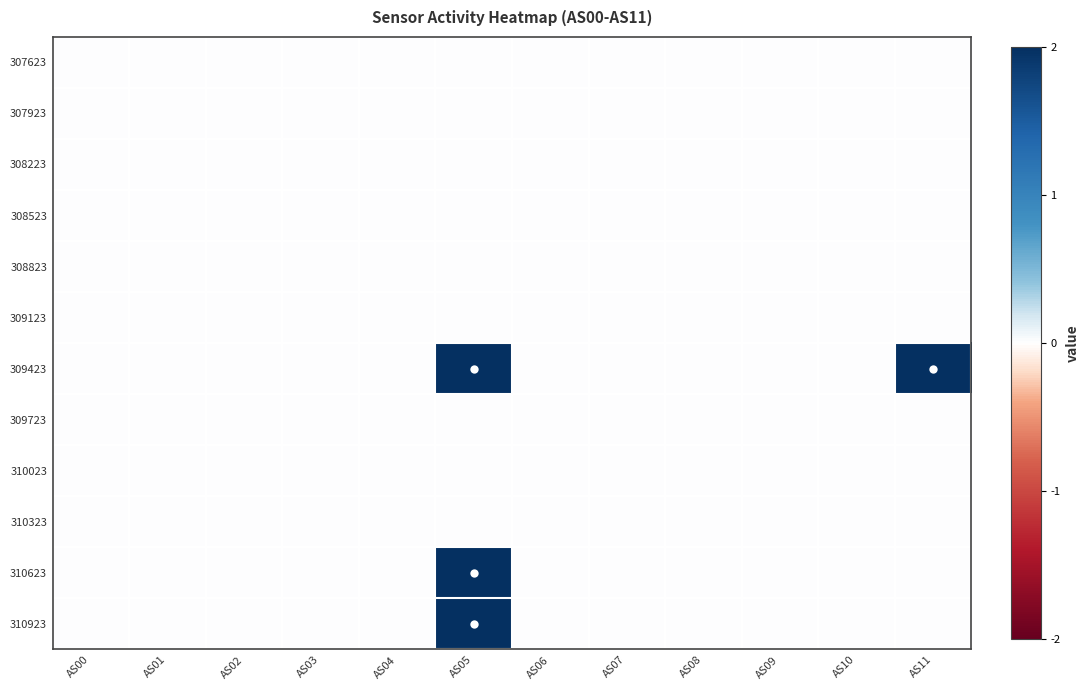

Which category has the lowest value across all series?

AS00